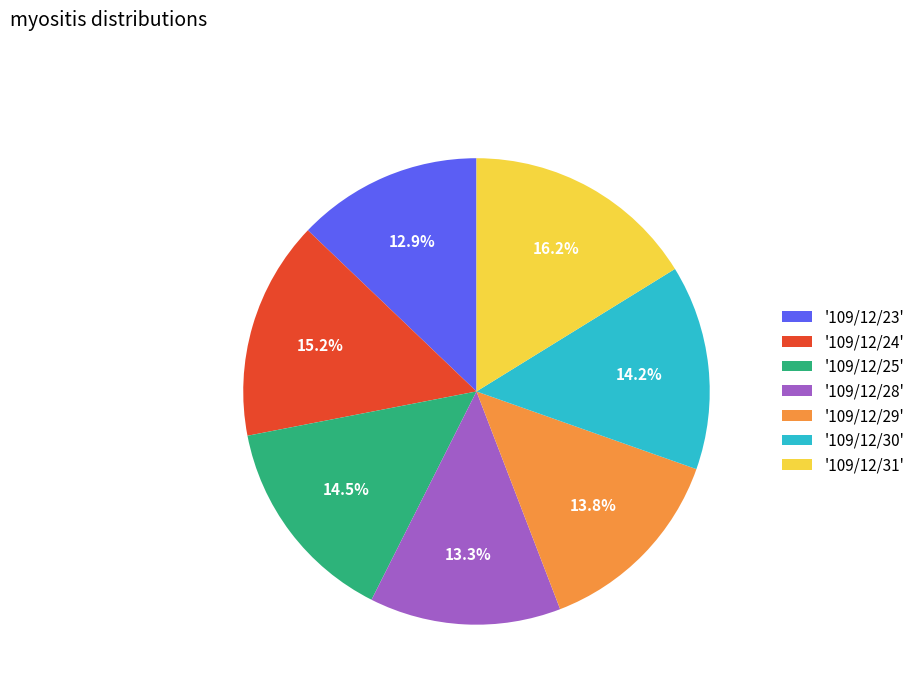

What percentage is NOT represented by '109/12/31'?

83.8%